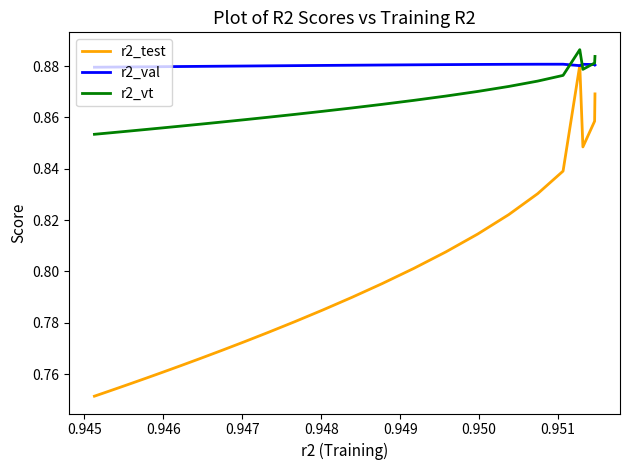

Is this an area chart (filled region under the line)?

No